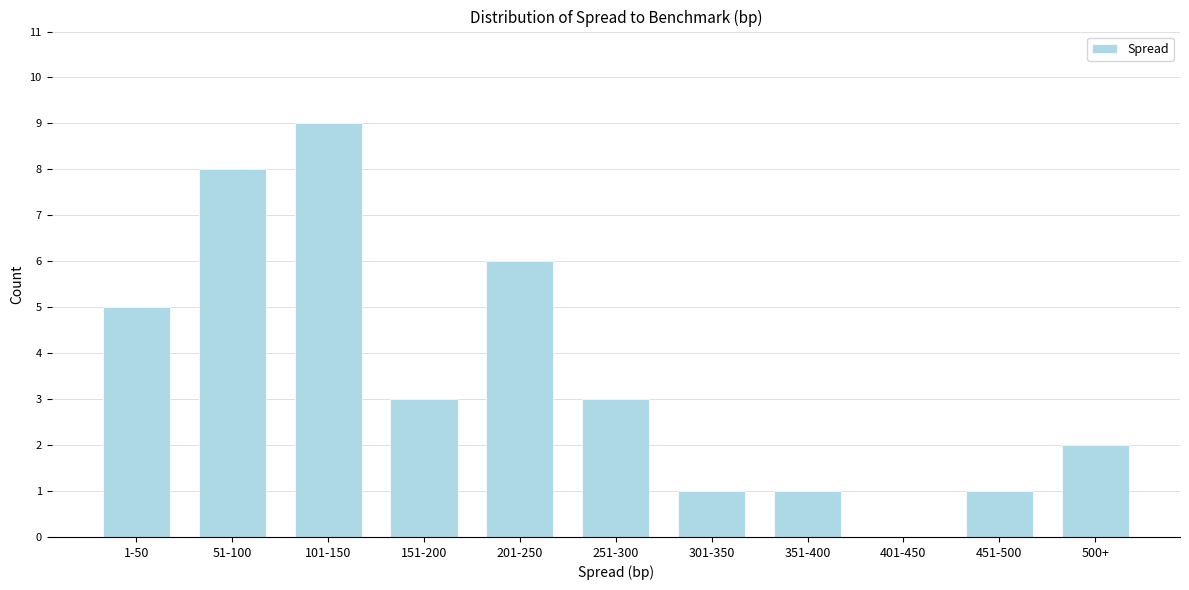

Reading left to right, list all the values displayed in this chart.

1-50=5	51-100=8	101-150=9	151-200=3	201-250=6	251-300=3	301-350=1	351-400=1	401-450=0	451-500=1	500+=2